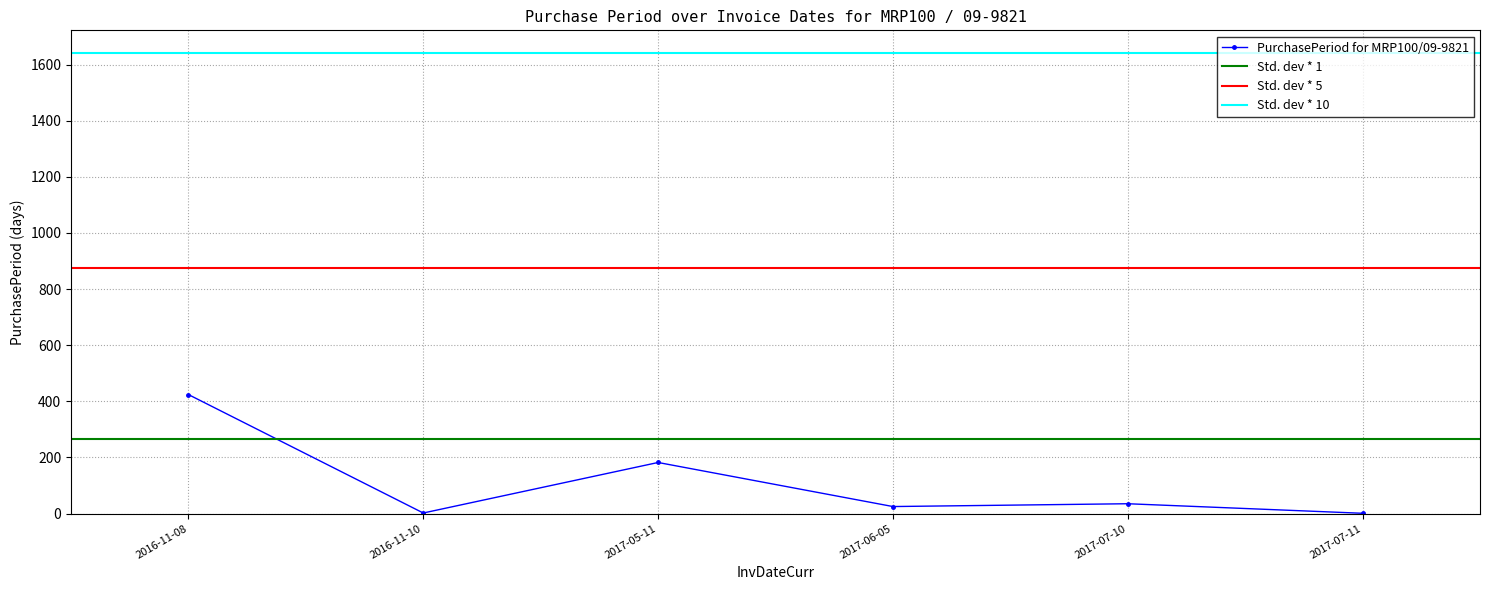

What is the average value?

112